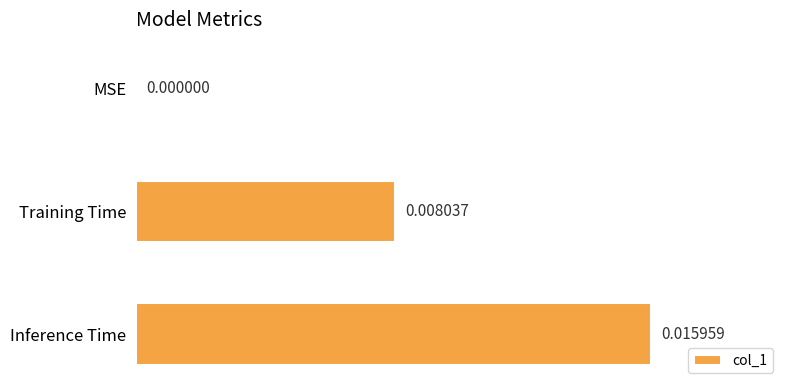

At which label is the value closest to 0?

MSE